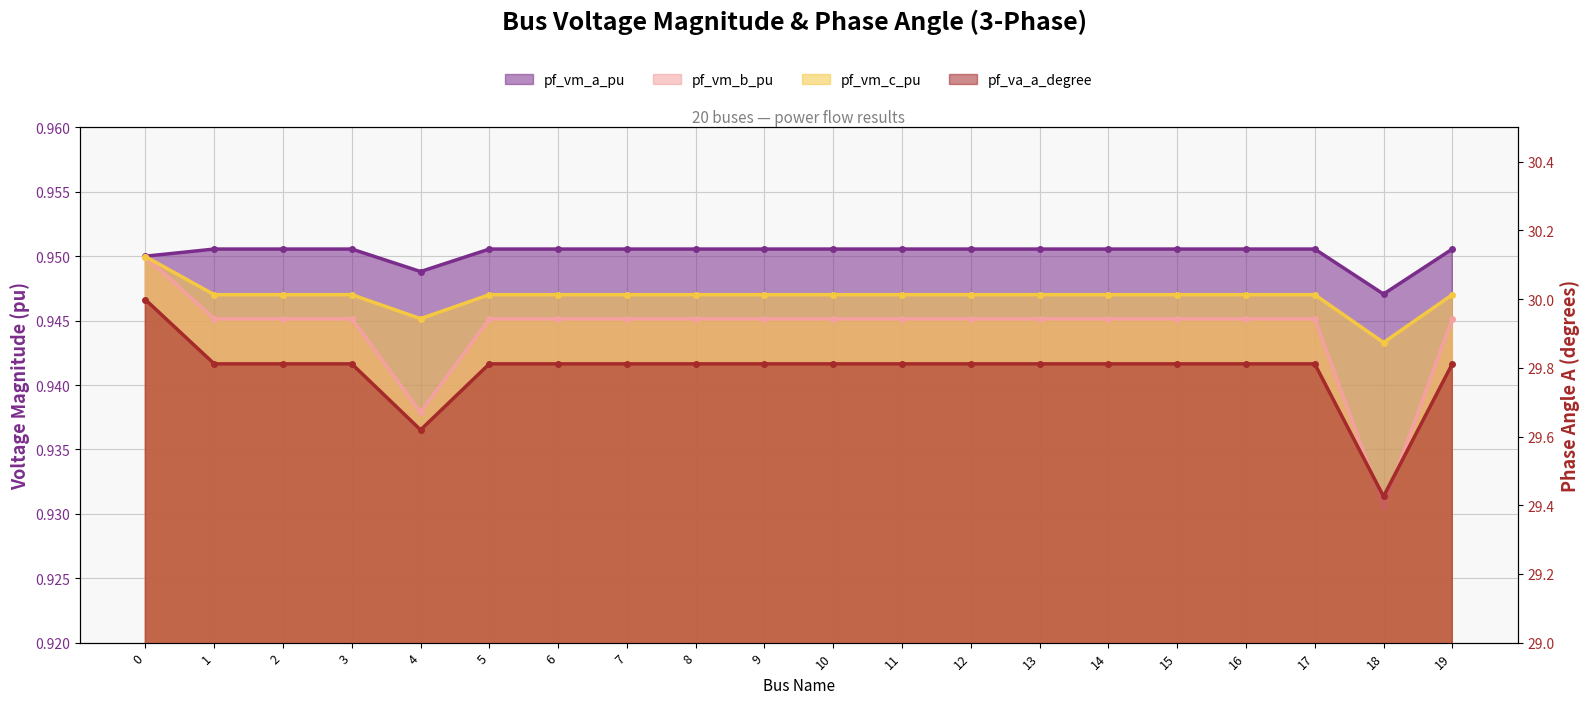

Where is the first local maximum for pf_va_a_degree?

3